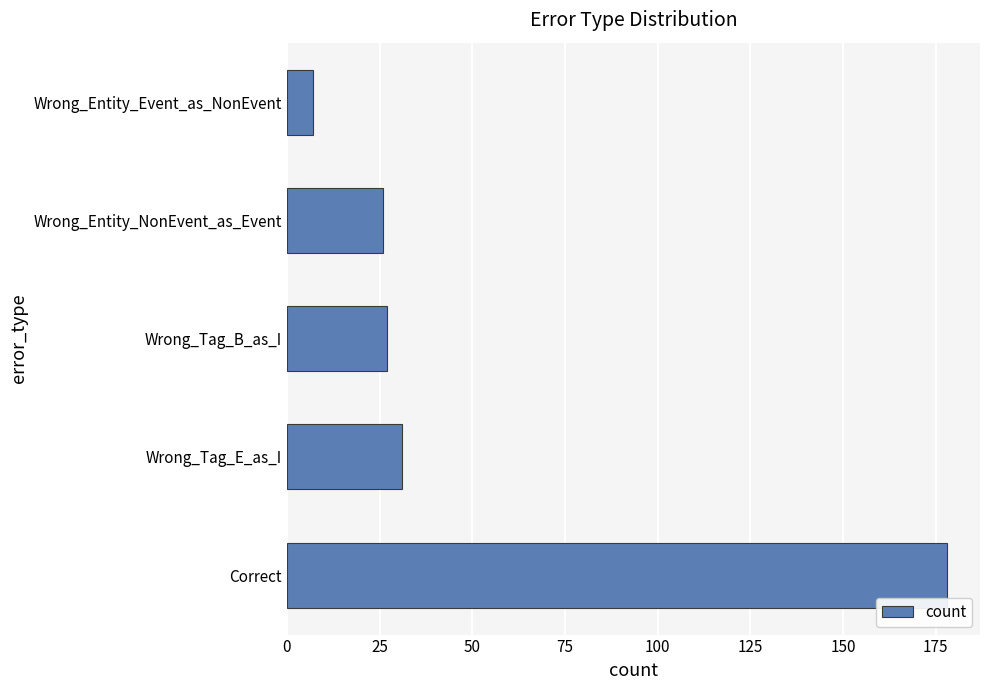

Reading bottom to top, transcribe all the data shown in this chart.

178	31	27	26	7